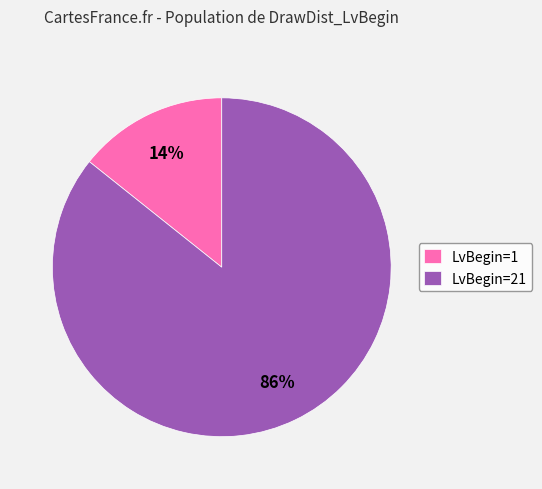

True or false: LvBegin=21 accounts for 75% of the total.

False